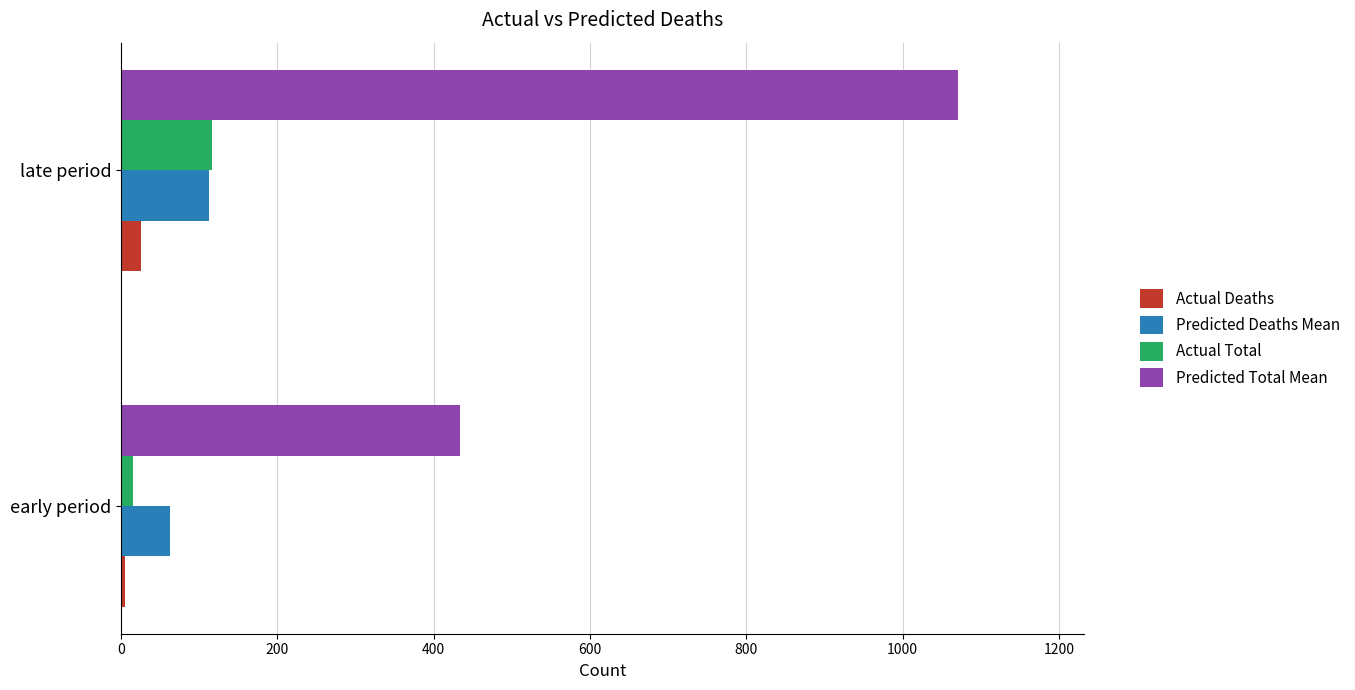

True or false: Actual Total has a value of 171 at late period.

False